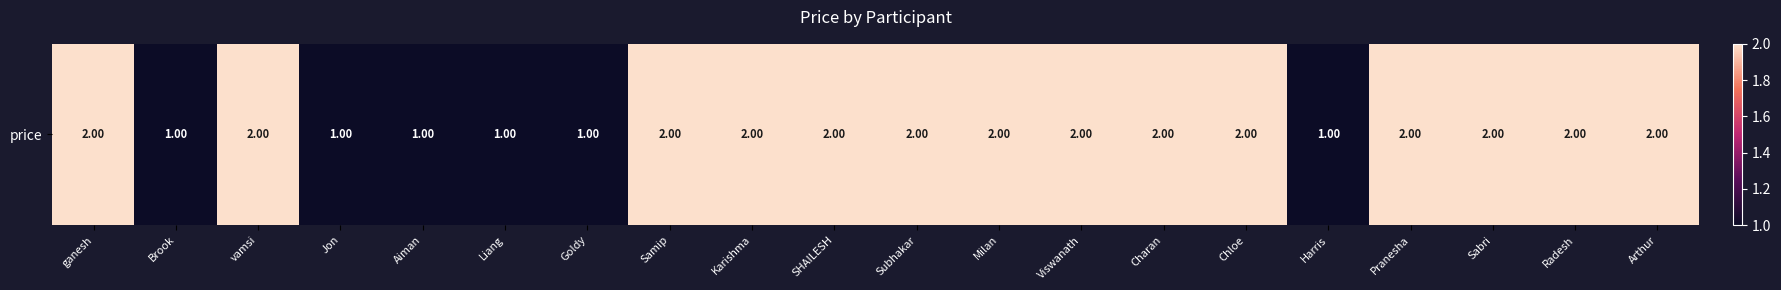

How many values are between 1 and 2?

20